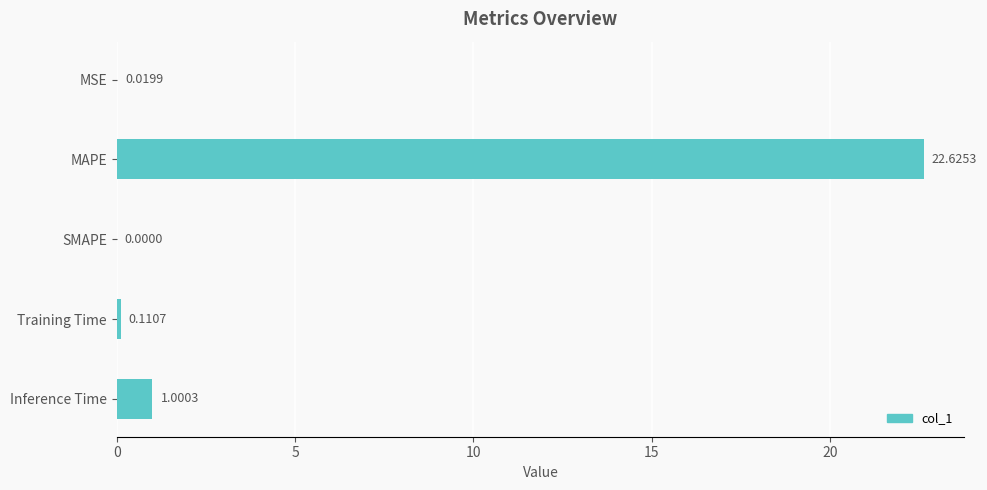

What is the change in value from MSE to Inference Time?

+1.0